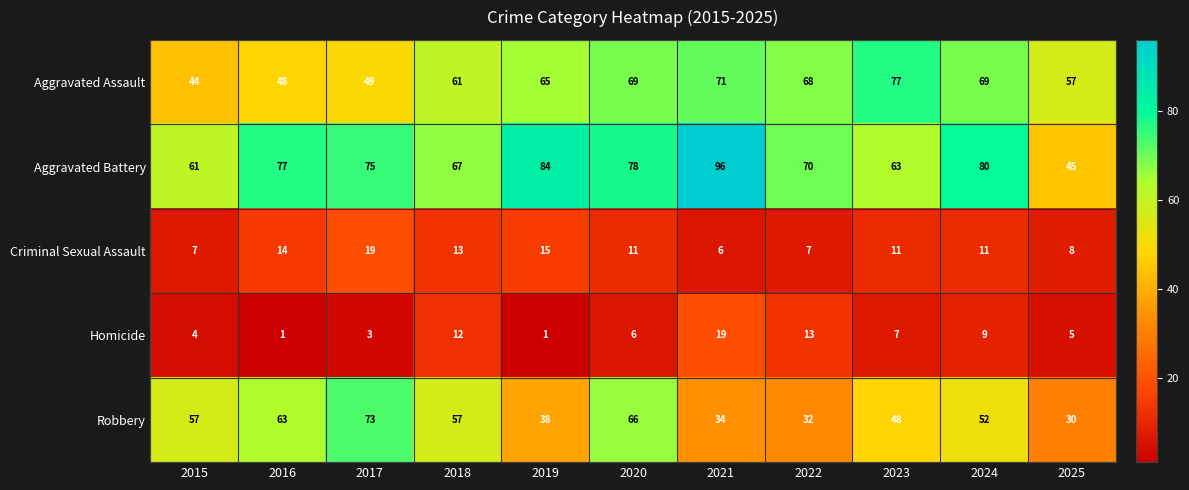

At 2018, list the series in order from smallest to largest.

Homicide, Criminal Sexual Assault, Robbery, Aggravated Assault, Aggravated Battery